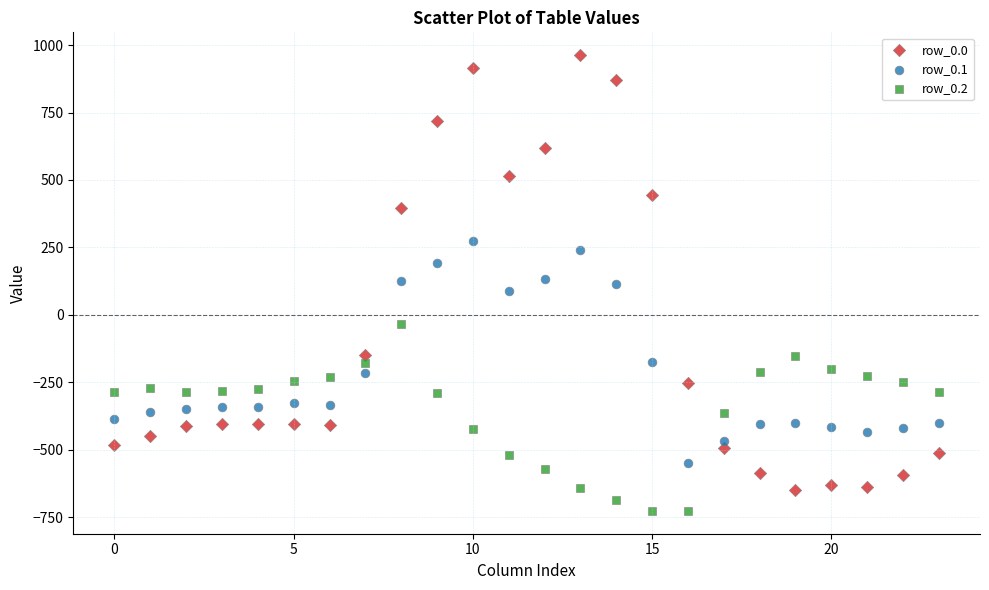

Across all data points, what is the range of Y values (max minus min)?

1689.3